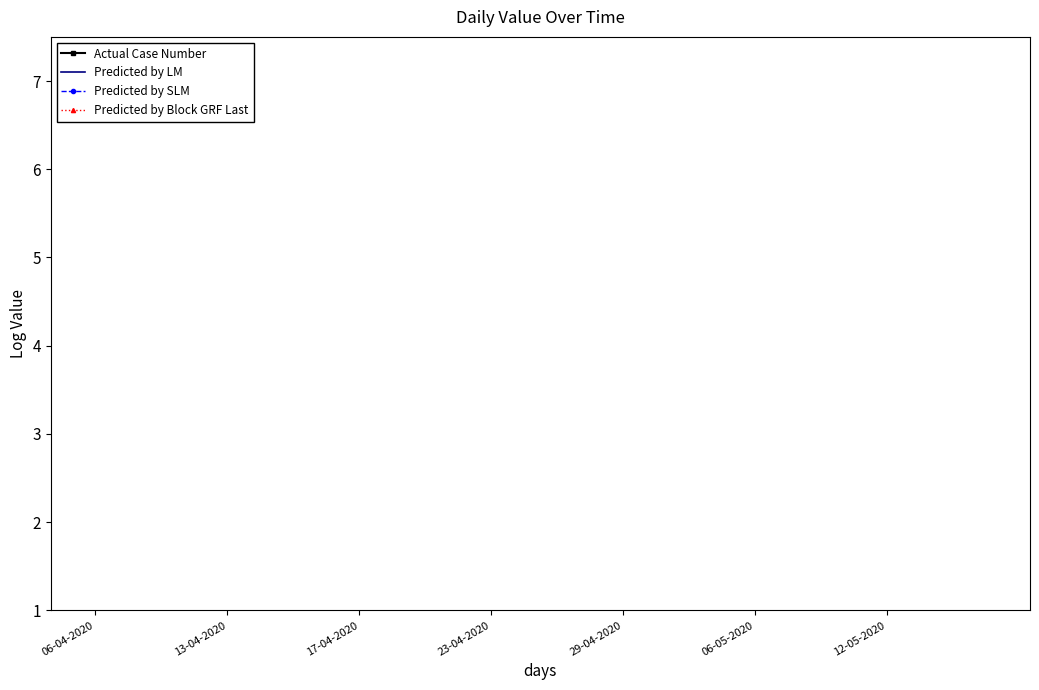

What are all the series names shown in the legend?

Actual Case Number, Predicted by LM, Predicted by SLM, Predicted by Block GRF Last